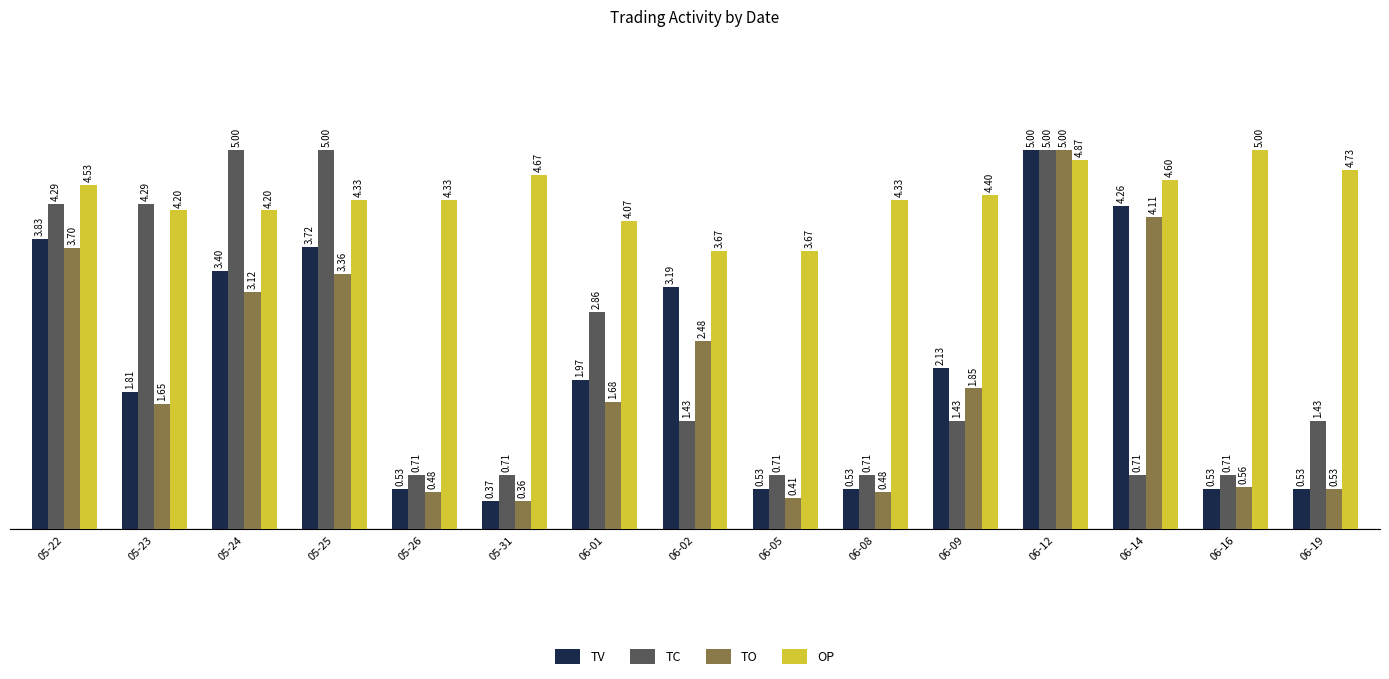

Which series has the largest range (max minus min)?

TO